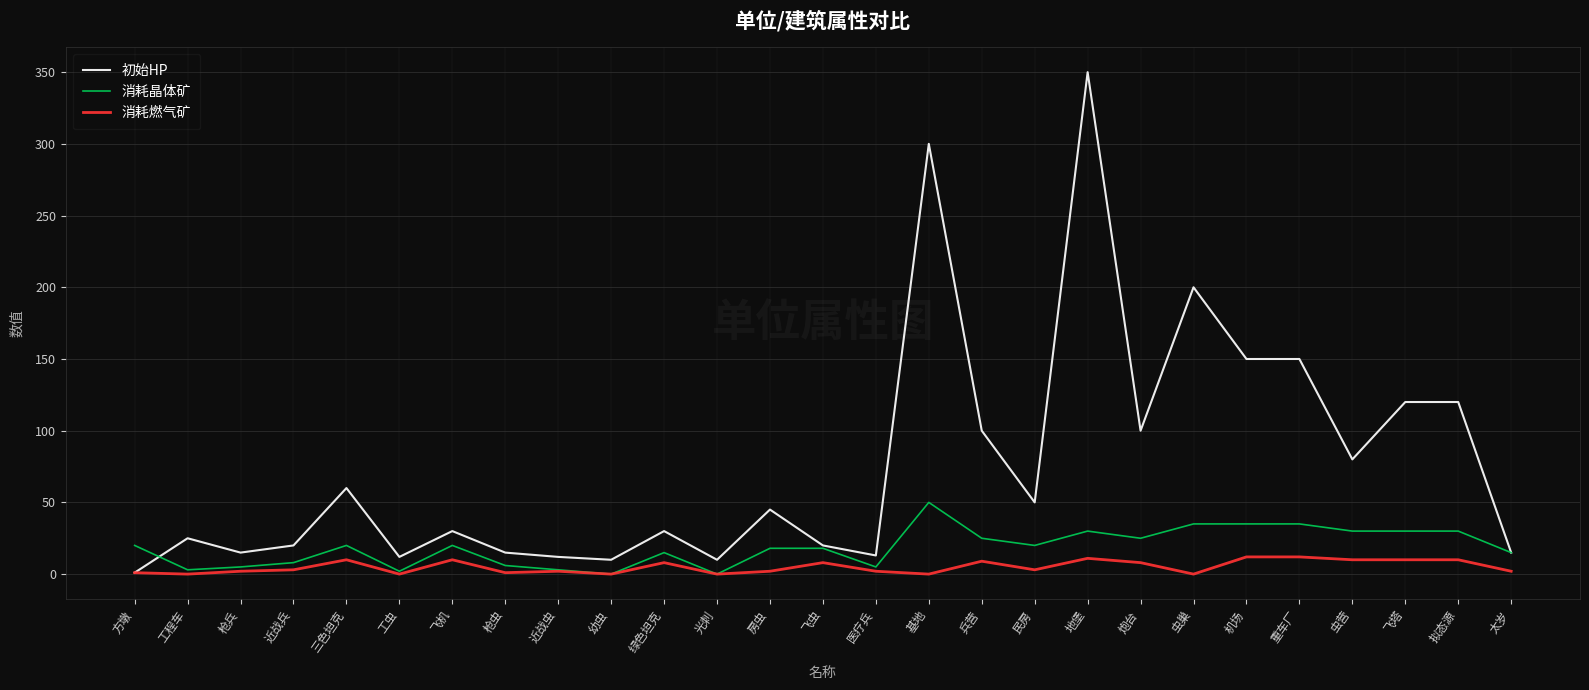

True or false: 消耗晶体矿 has more than 1 points higher than both neighbors.

True